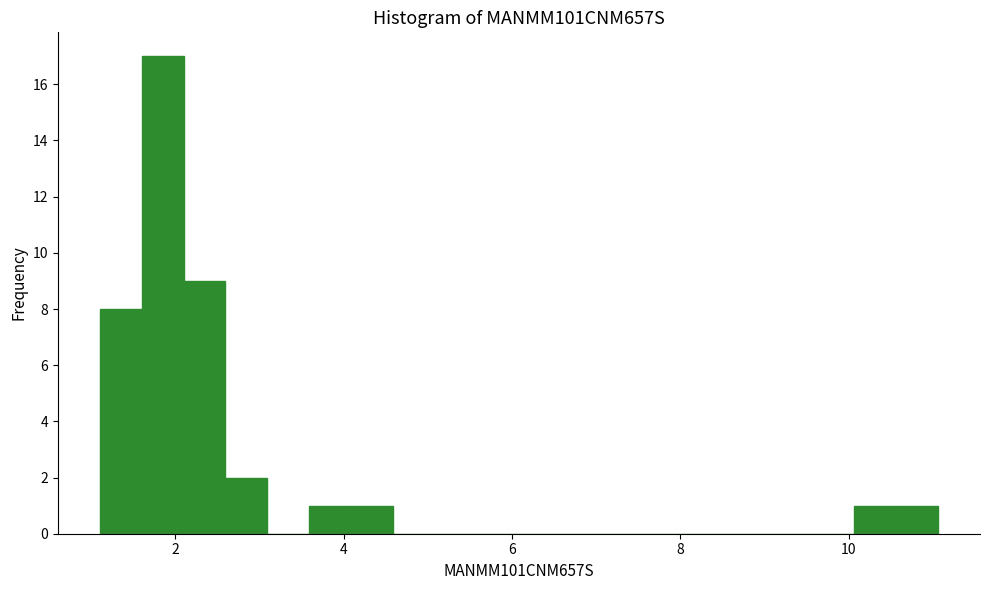

Read against the x-axis, roughly where is the centre of the tallest bar?

1.8